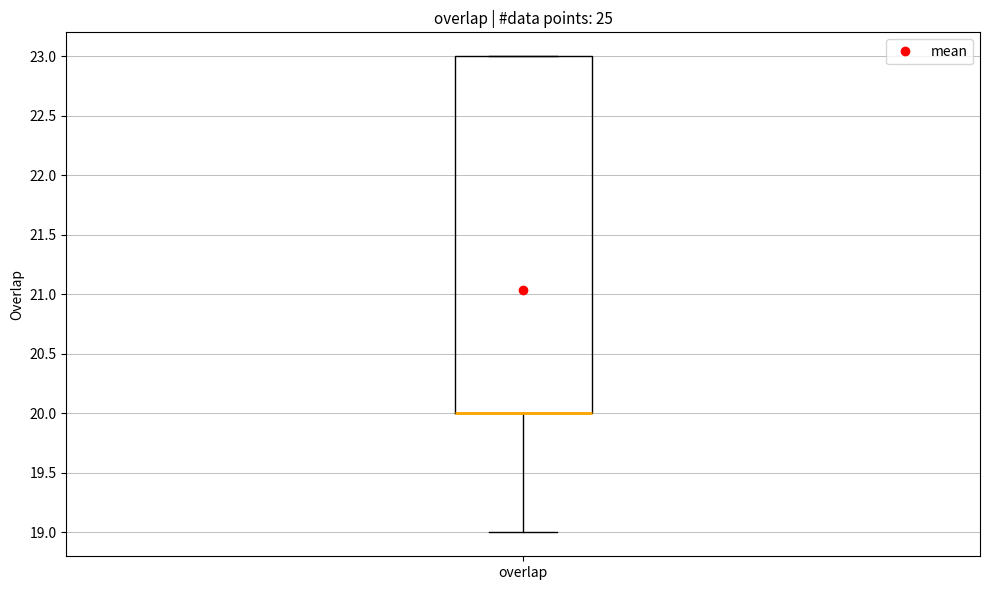

Transcribe this box plot: give where the median line is, the range the box spans, and where the two whiskers end, as read against the y-axis. The values are not printed on the chart, so give them approximately, as read against the axis.

median 20 (drawn on the box's lower edge), box 20 to 23, whiskers 19 to 23